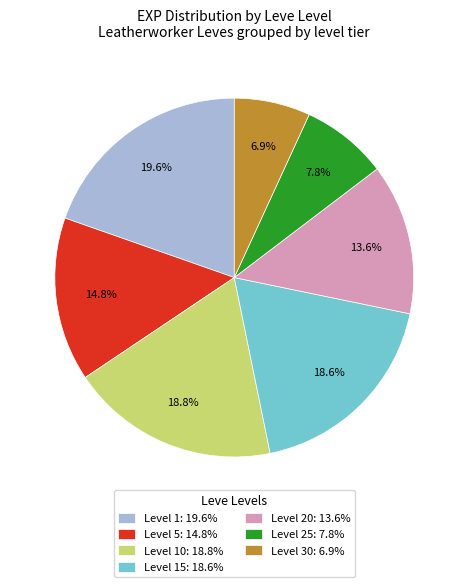

What is the ratio of the value at Level 5: 14.8% to the value at Level 20: 13.6%?

1.1